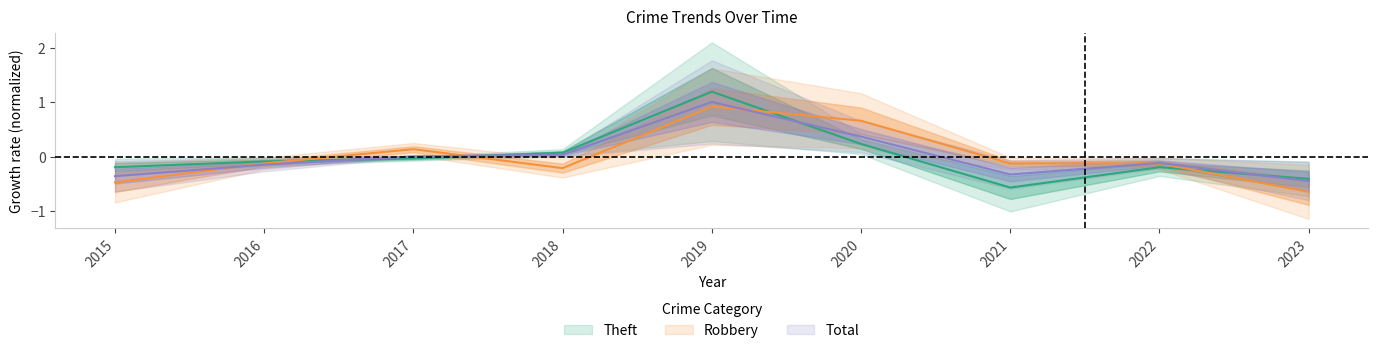

What is the total value across all series at 2022?

-0.4